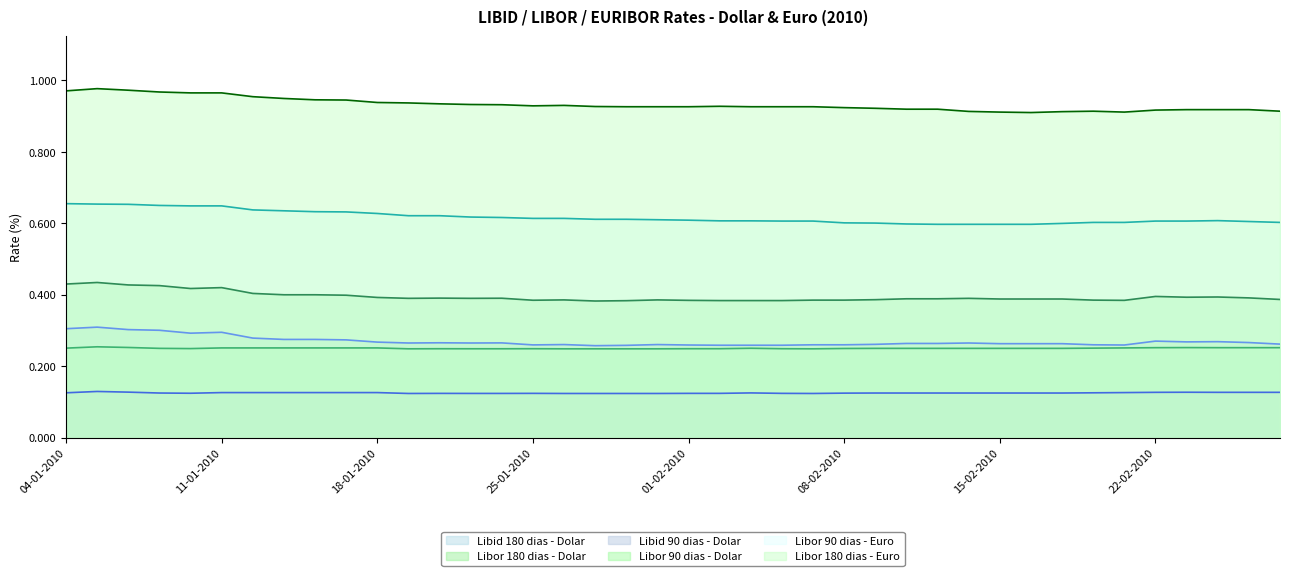

Is the value of Libor 90 dias - Euro at 05-01-2010 greater than the value of Libid 180 dias - Dolar at 08-02-2010?

Yes